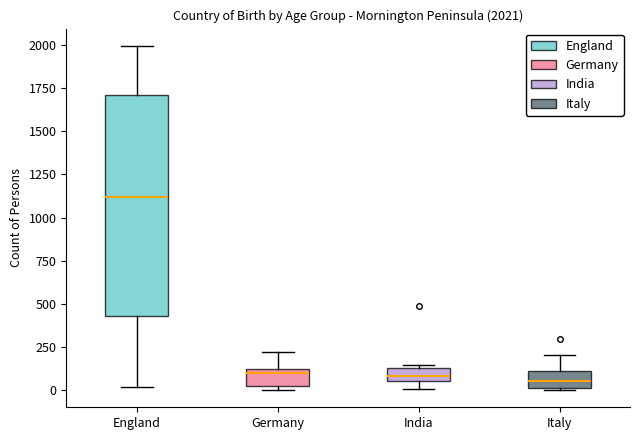

Which box's median line is the highest?

England